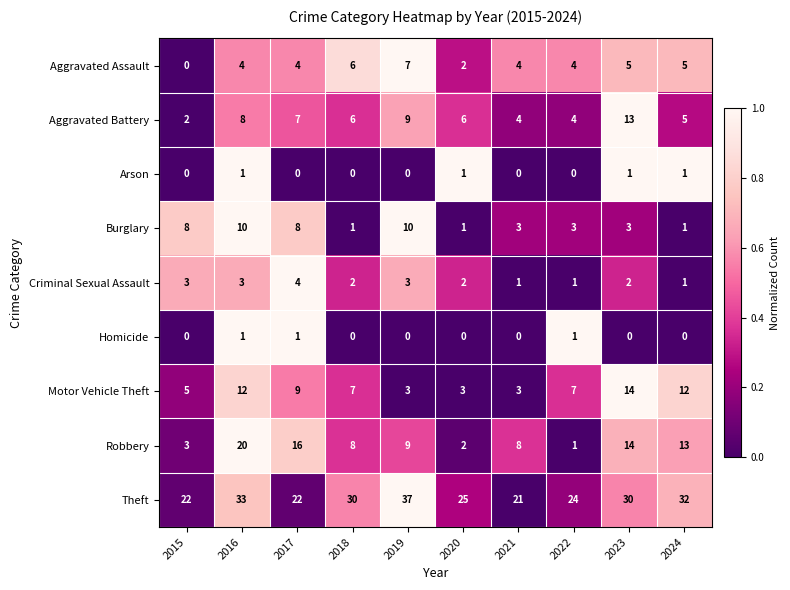

What is the difference between the Theft values at 2019 and 2021?

16